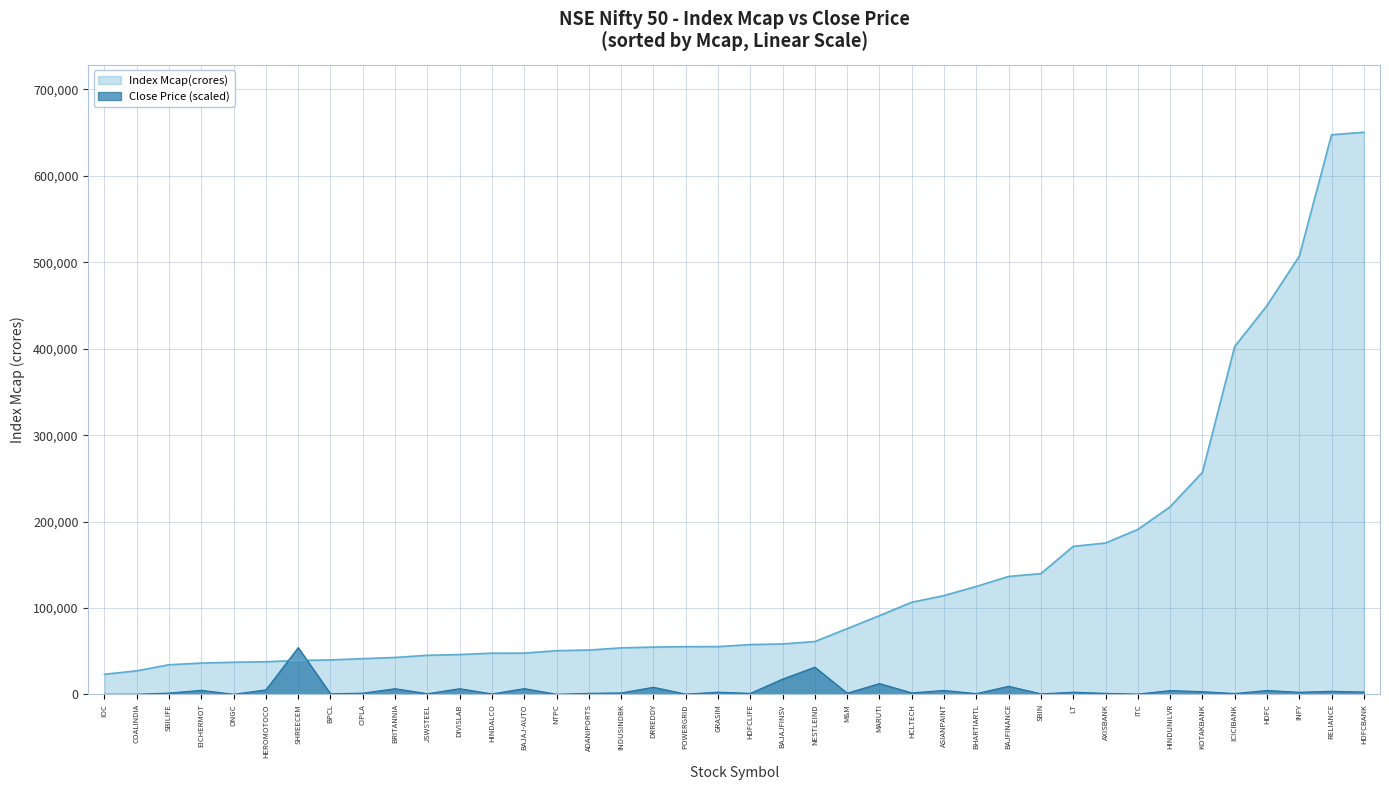

Which series has the largest range (max minus min)?

Index Mcap(crores)